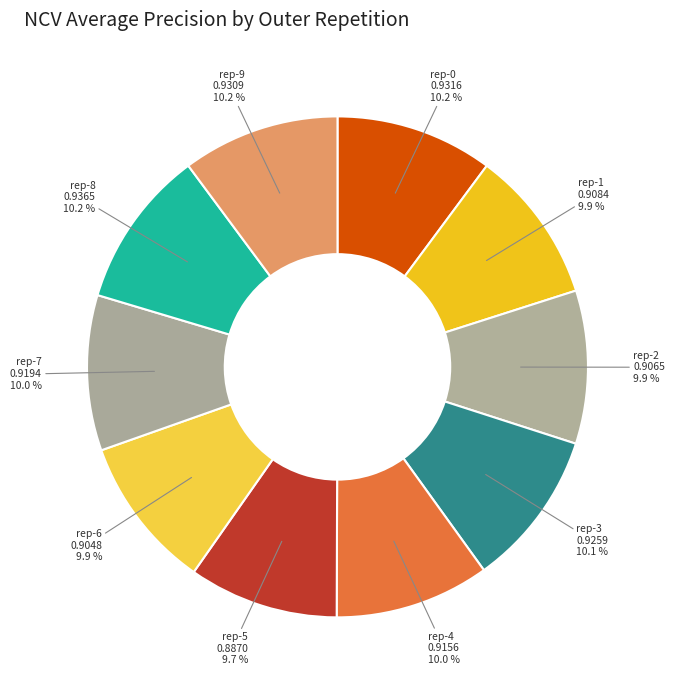

How many segments does this pie chart have?

10